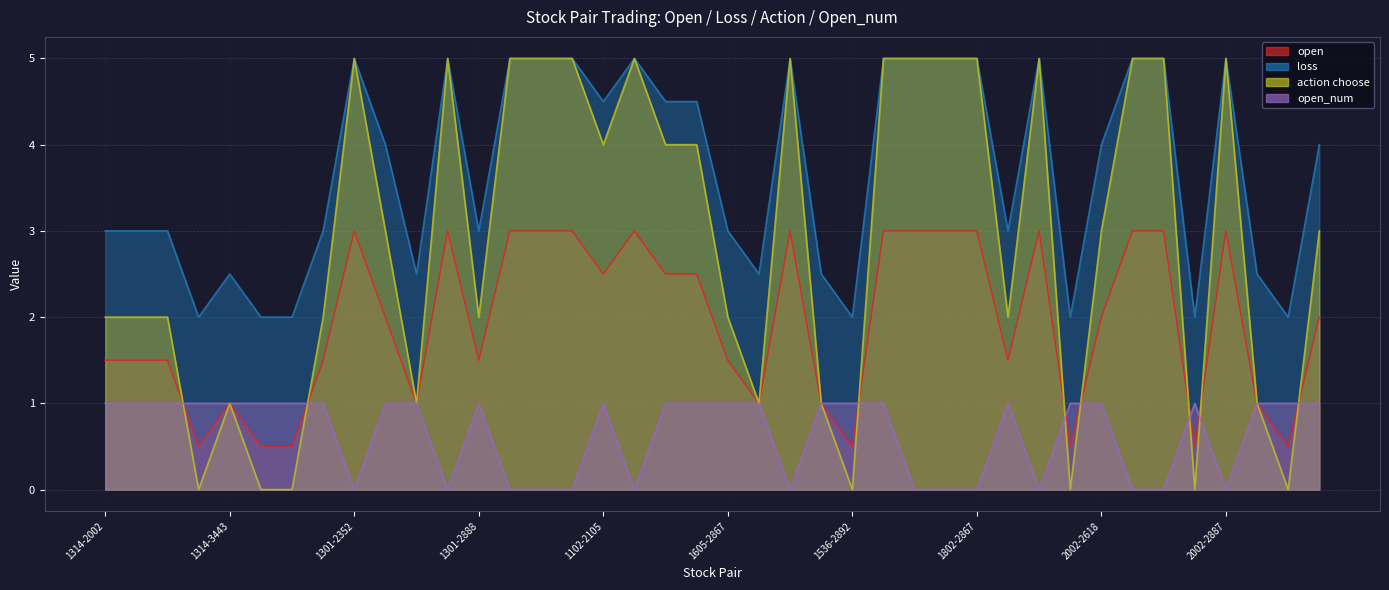

What is the label of the 30th point from the right?

1301-2882